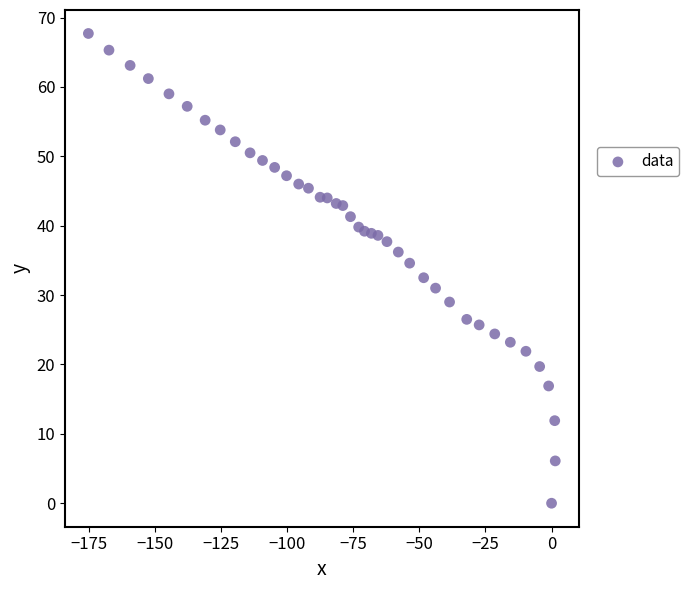

What is the range of X values (max minus min)?

176.7